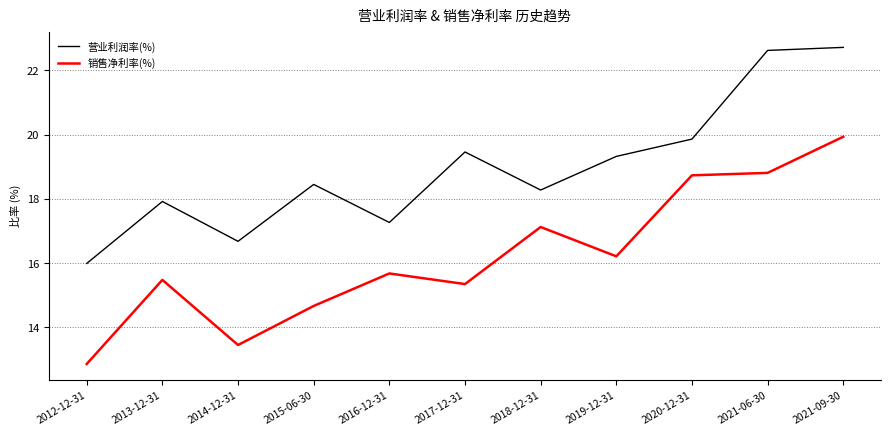

What is the lowest value of the 销售净利率(%) series?

12.9